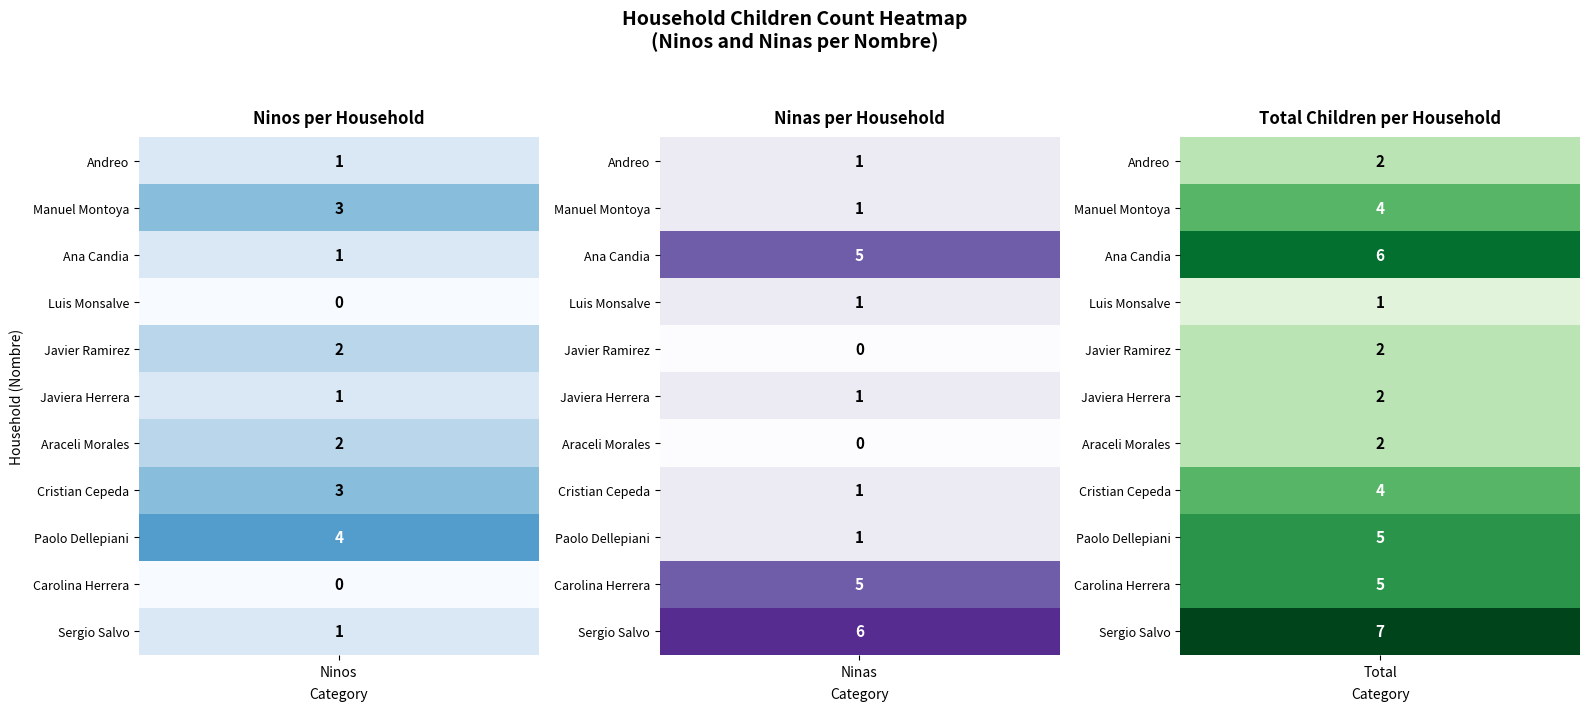

Read the Sergio Salvo value at 0.

1